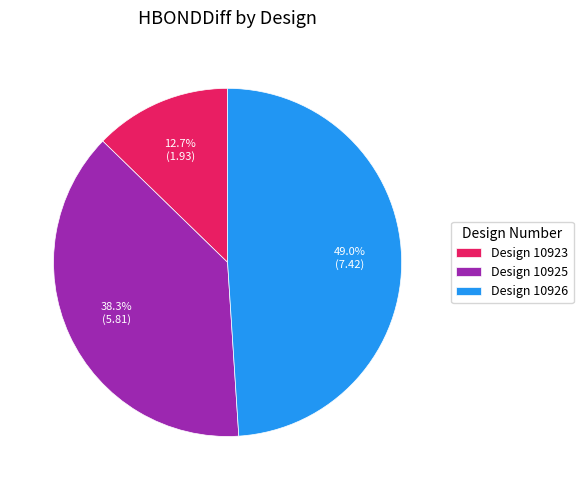

Rank the categories by value from highest to lowest.

Design 10926, Design 10925, Design 10923